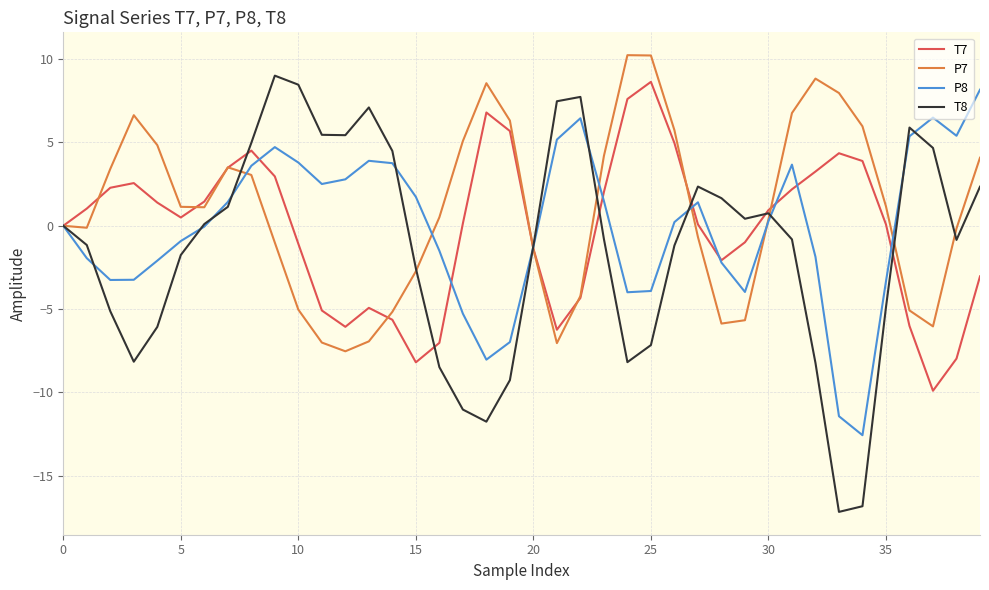

How many lines are shown in the chart?

4